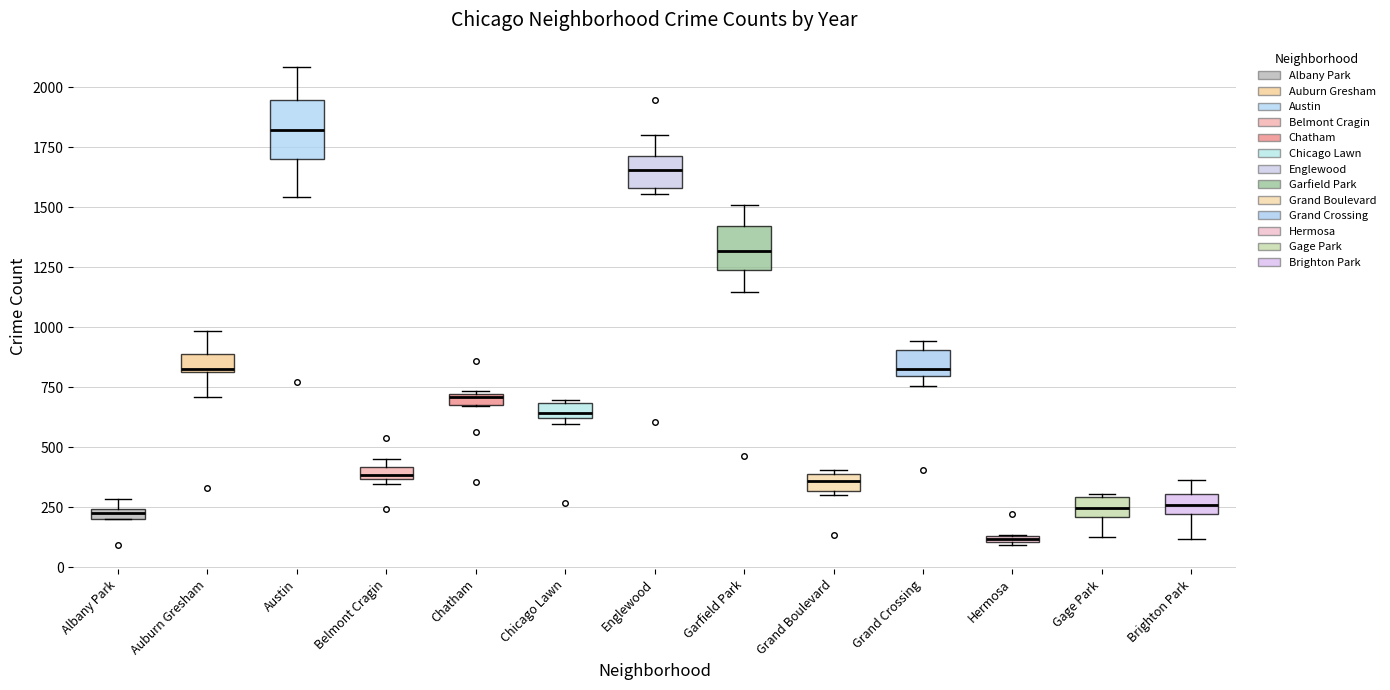

Comparing the boxes themselves (not the whiskers), which one is the tallest?

Austin